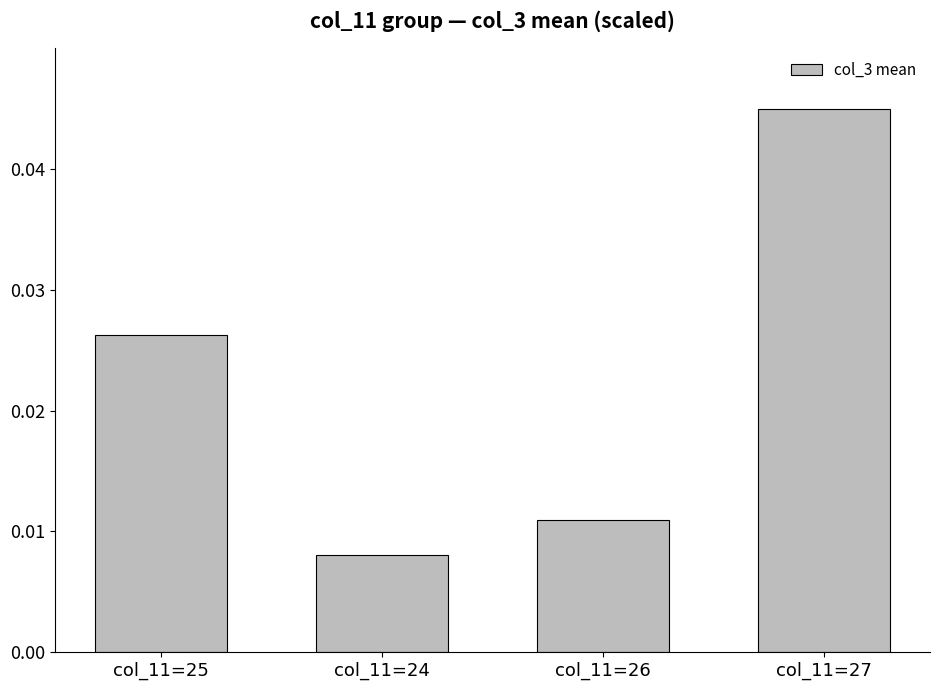

Rank the categories by value from highest to lowest.

col_11=27, col_11=25, col_11=26, col_11=24